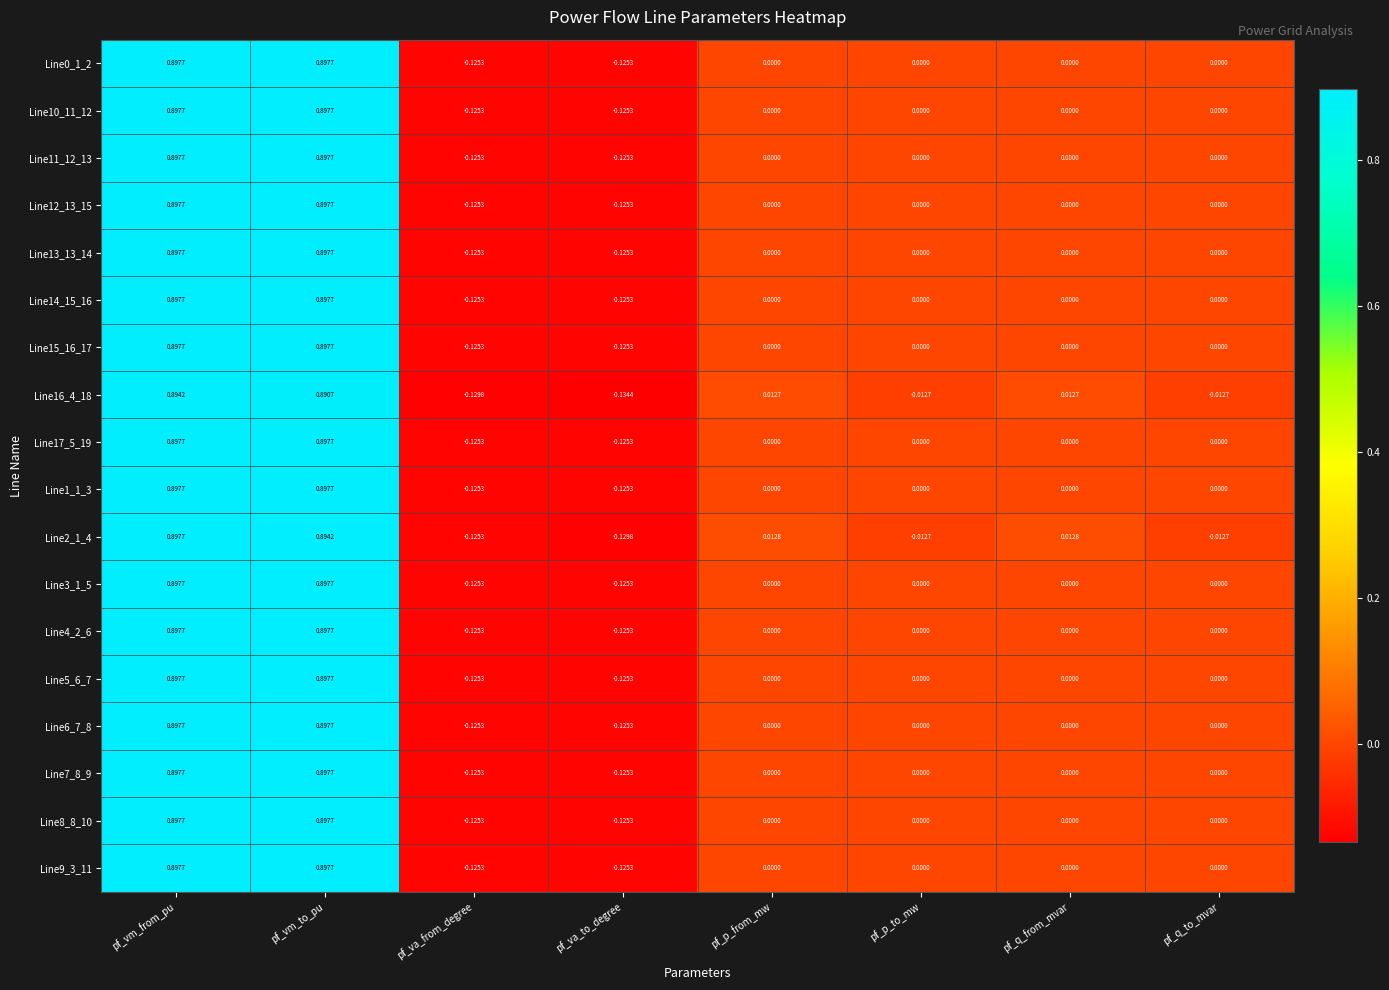

Where does the Line13_13_14 series first go above 0?

pf_vm_from_pu